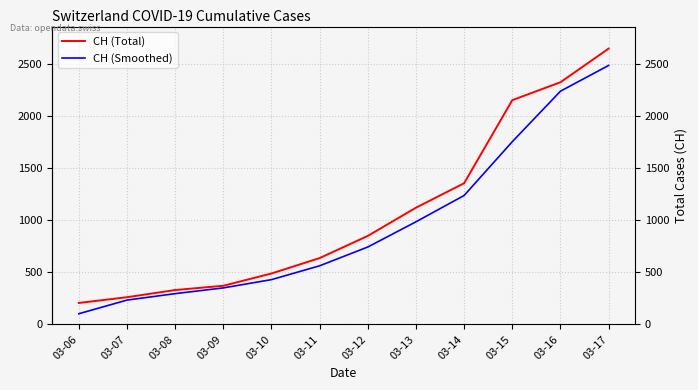

At 03-08, list the series in order from smallest to largest.

CH (Smoothed), CH (Total)